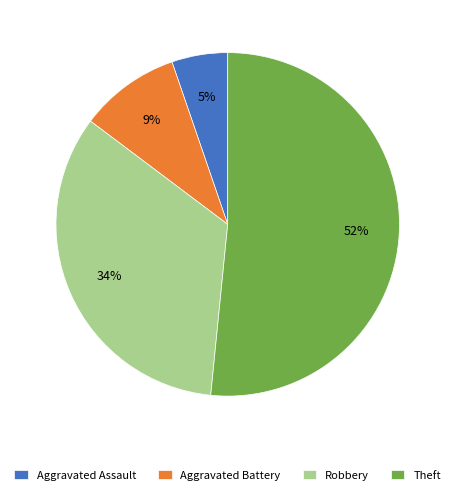

Which slice represents more than half of the pie?

Theft